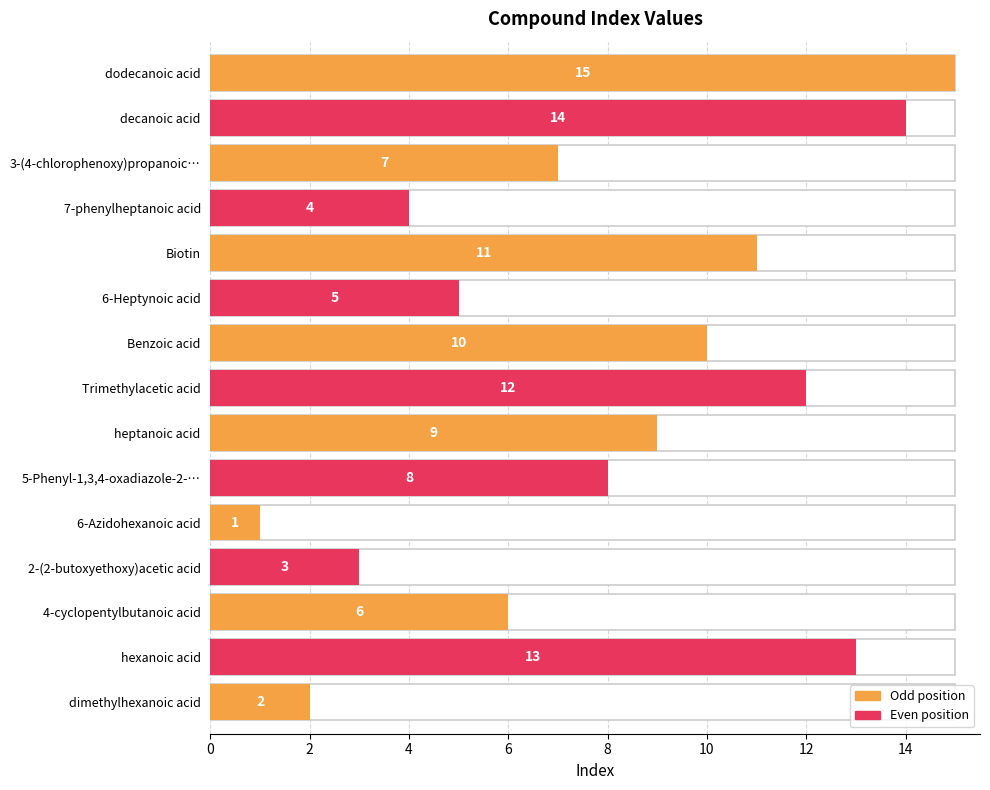

Reading right to left, what are all the values shown in this chart?

dimethylhexanoic acid=2	hexanoic acid=13	4-cyclopentylbutanoic acid=6	2-(2-butoxyethoxy)acetic acid=3	6-Azidohexanoic acid=1	5-Phenyl-1,3,4-oxadiazole-2-propionic acid=8	heptanoic acid=9	Trimethylacetic acid=12	Benzoic acid=10	6-Heptynoic acid=5	Biotin=11	7-phenylheptanoic acid=4	3-(4-chlorophenoxy)propanoic acid=7	decanoic acid=14	dodecanoic acid=15